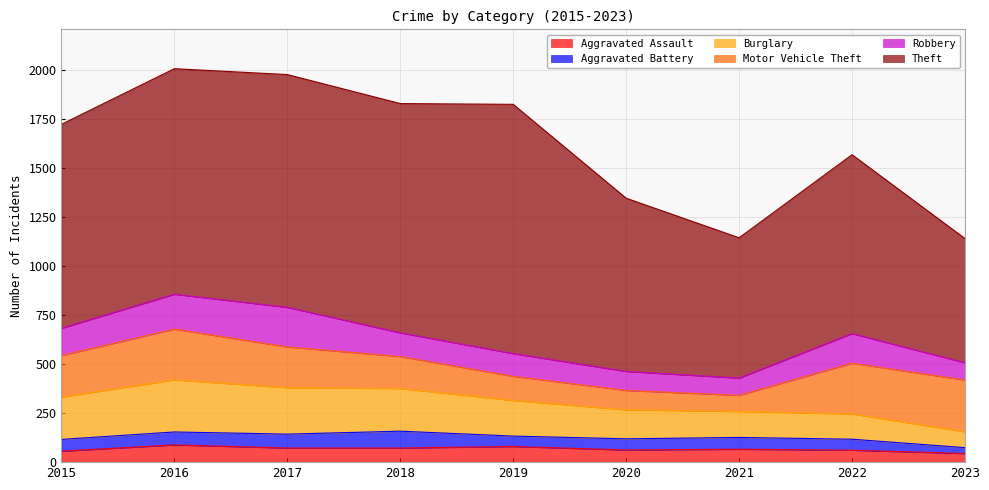

What is the sum of all Aggravated Assault values?

601